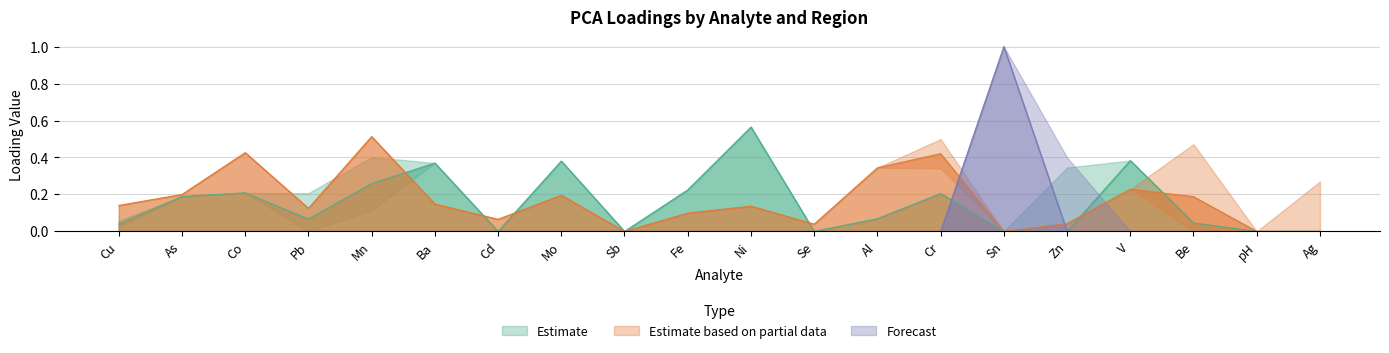

The Forecast series shows 0 at Cu. True or false?

True